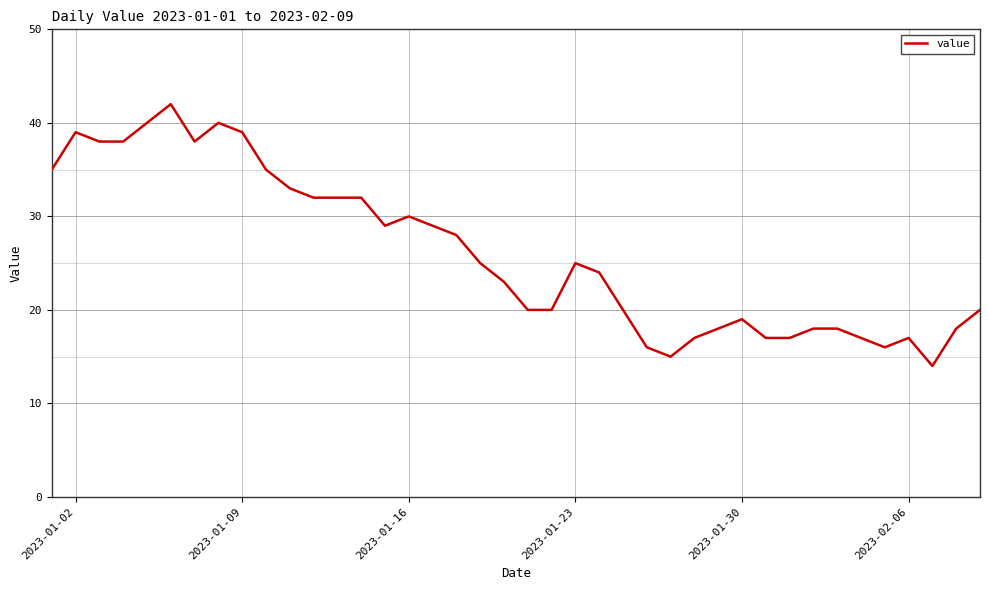

What is the difference between the maximum and minimum values?

28